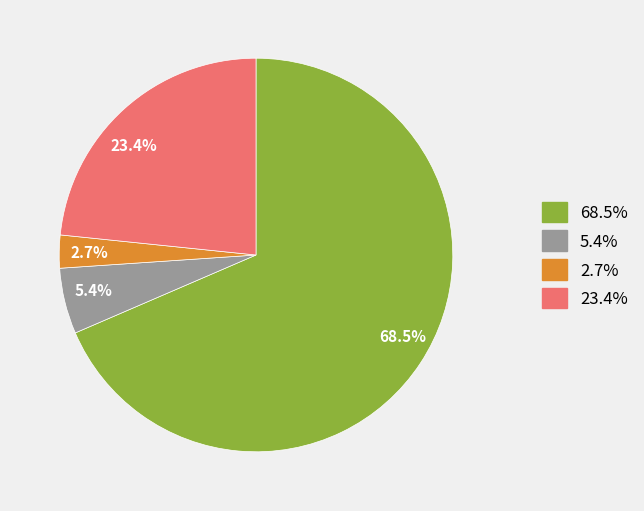

Does any single category account for the majority?

Yes